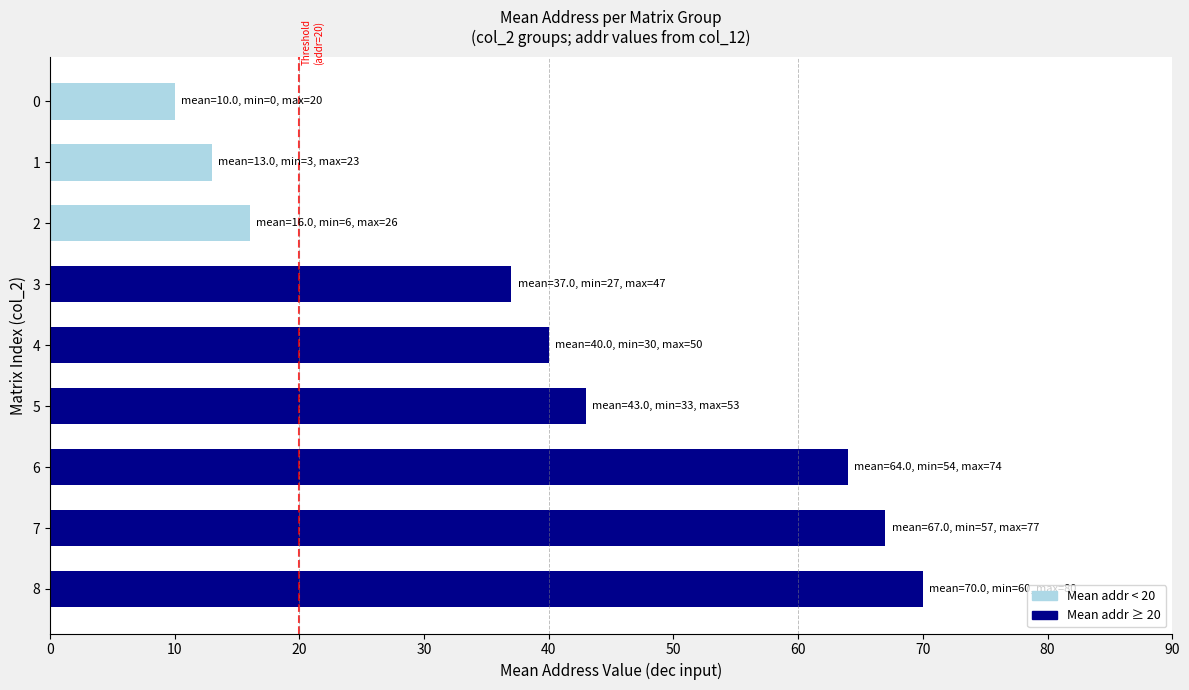

What is the sum of the values at 0 and 8?

80